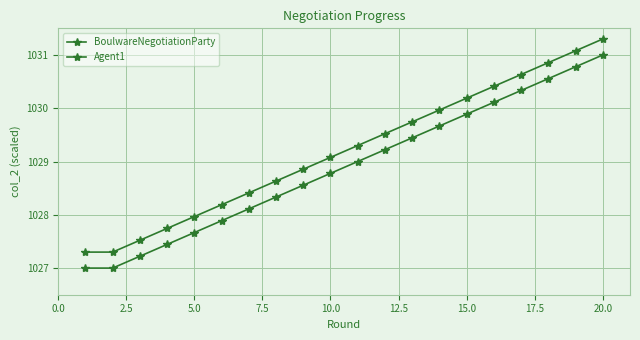

What is the greatest value displayed?

1031.3